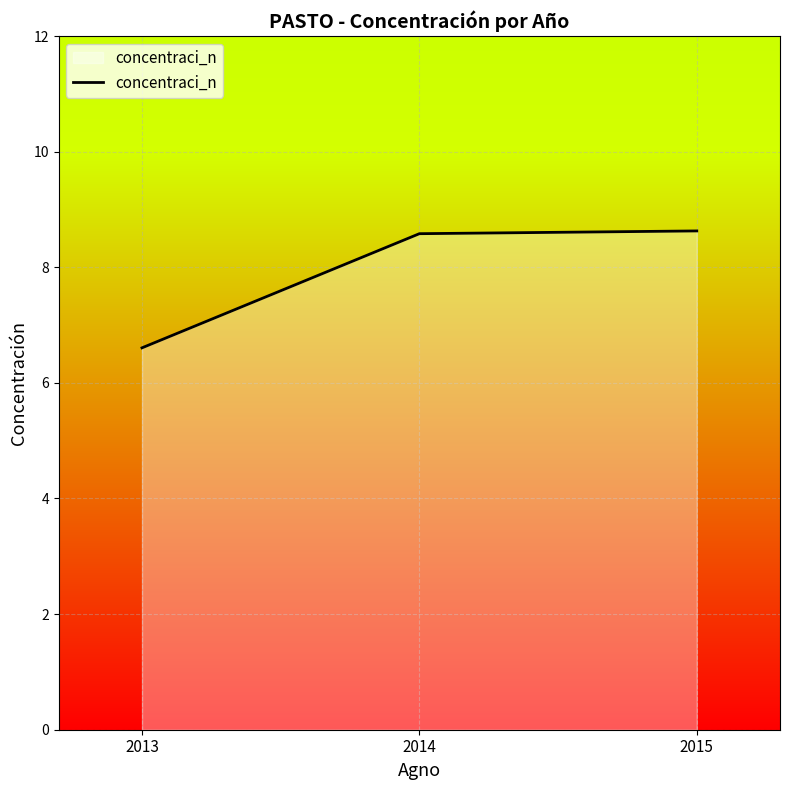

Count the number of data series in this chart.

1